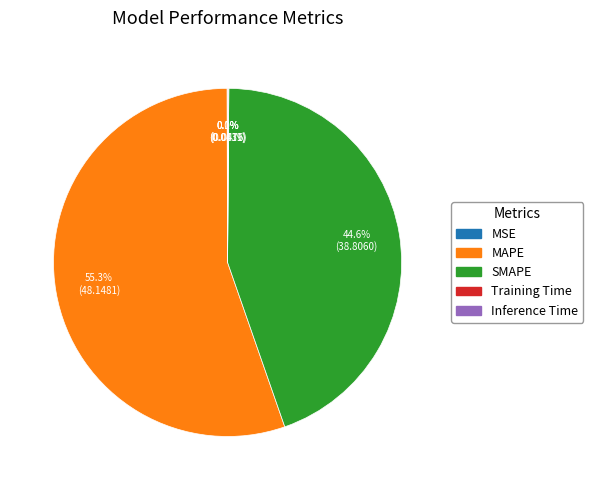

What is the largest slice in the pie chart?

MAPE